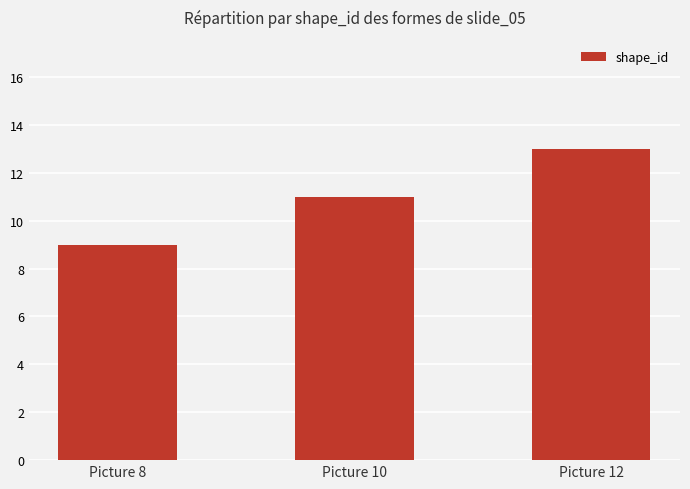

List the labels in order of value, smallest first.

Picture 8, Picture 10, Picture 12